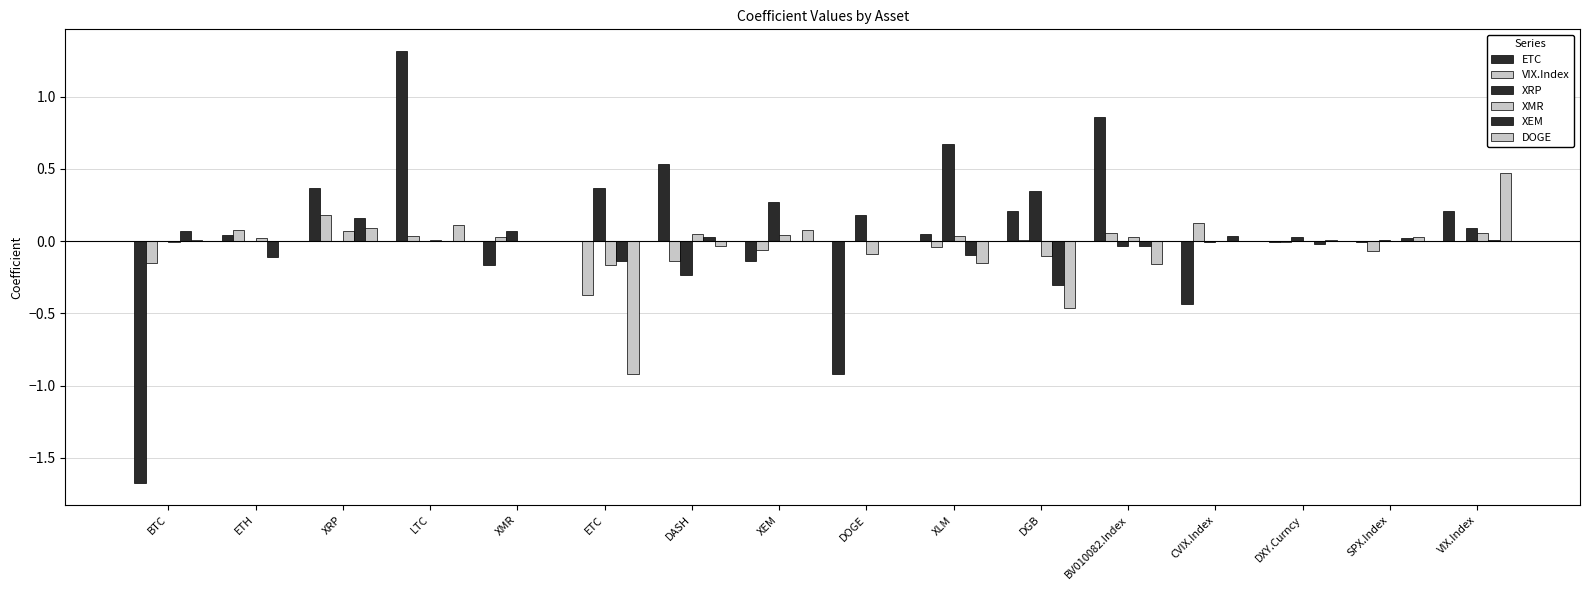

How many data points does each series have?

16